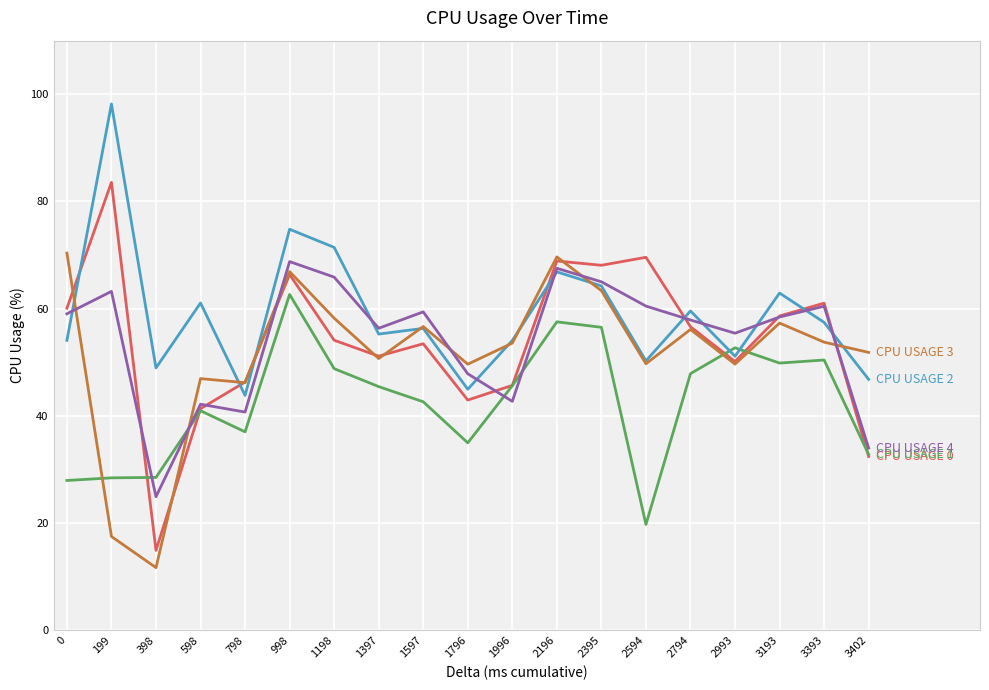

What is the greatest value displayed?

98.2